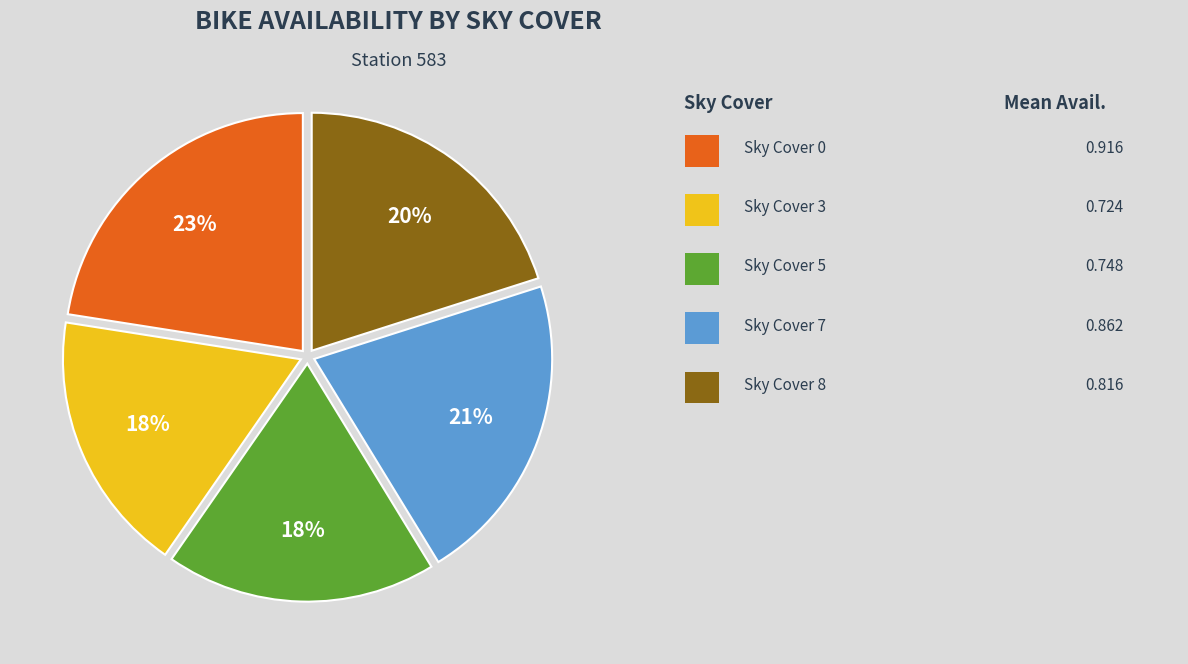

Does any single category account for the majority?

No